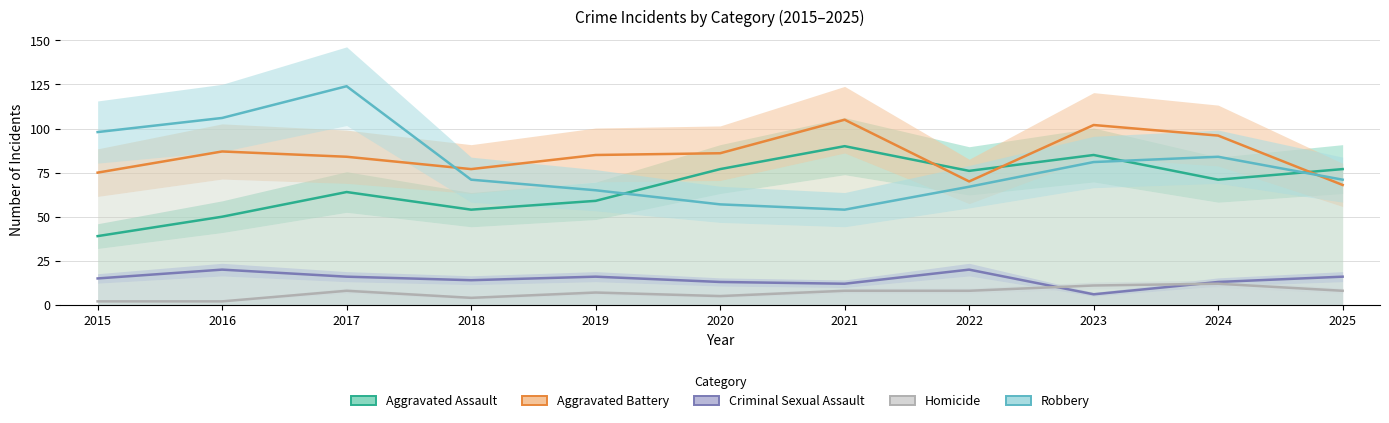

Rank the series by their maximum value, from lowest to highest.

Homicide, Criminal Sexual Assault, Aggravated Assault, Aggravated Battery, Robbery